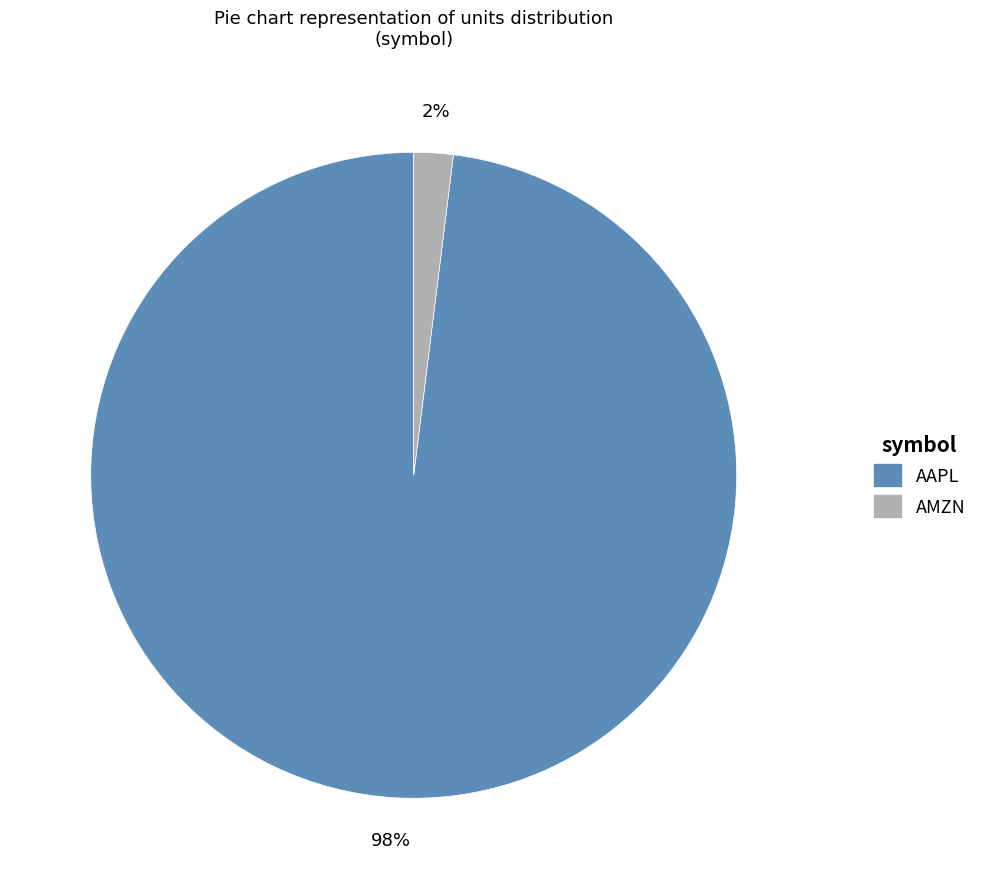

To the nearest percent, what is the average slice percentage?

50%